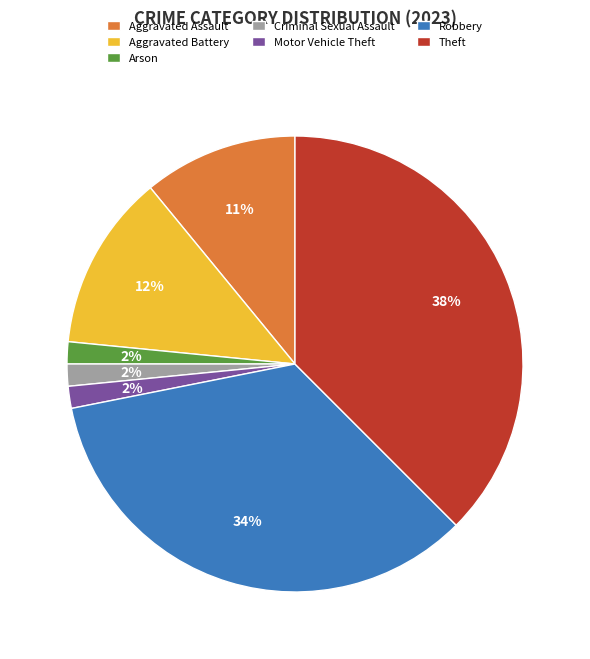

What is the largest slice in the pie chart?

Theft